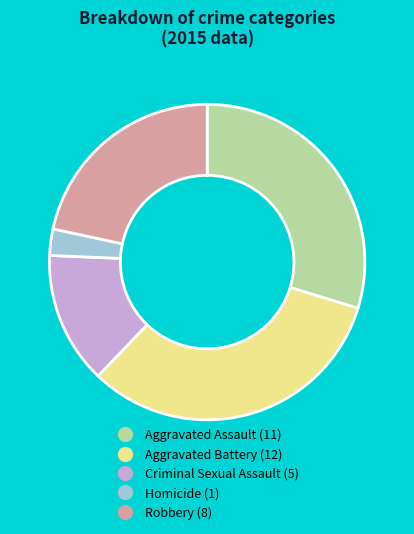

Combined, do Aggravated Battery and Aggravated Assault account for over 50%?

Yes